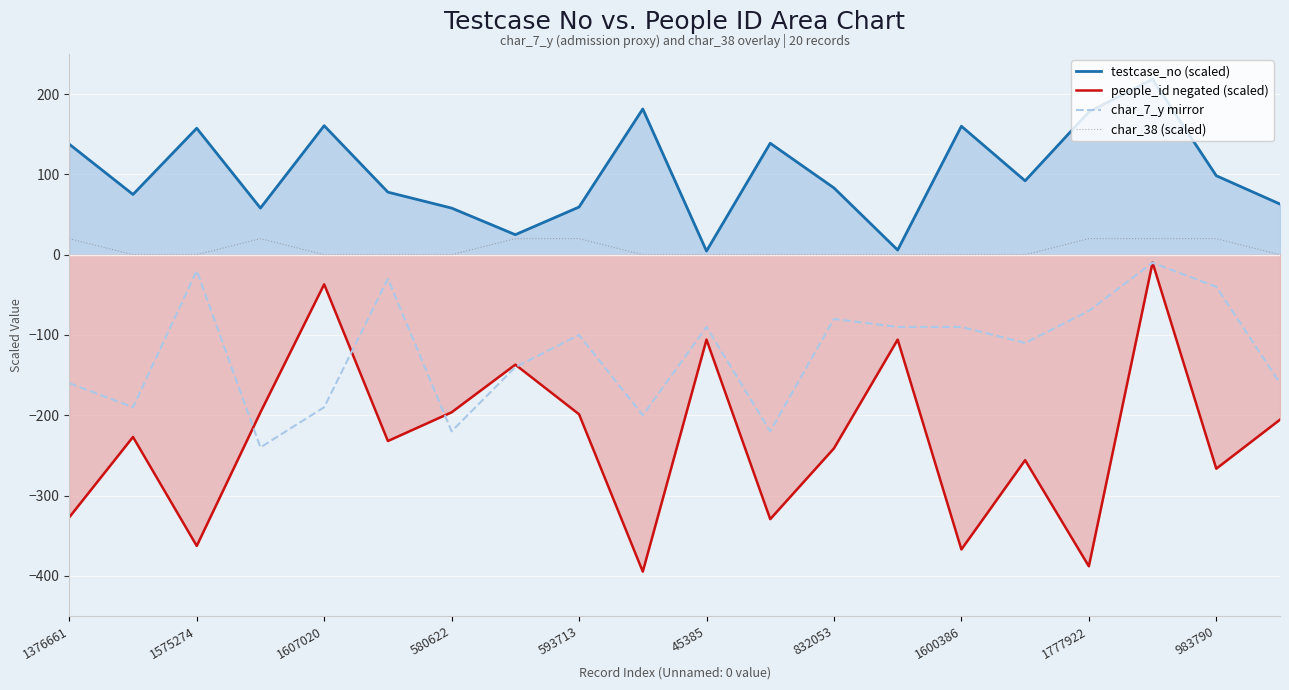

Which series has the largest total across all categories?

testcase_no (scaled)